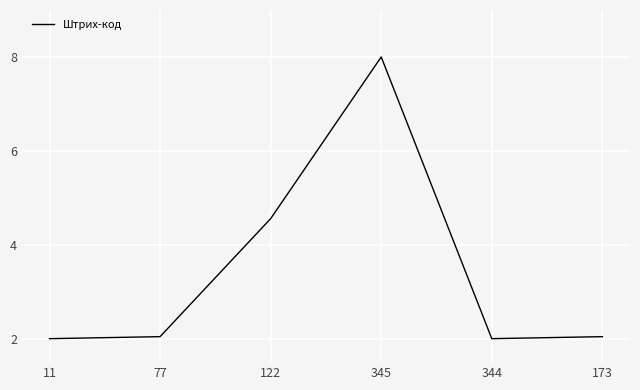

What value does the data have at 344?

2.0